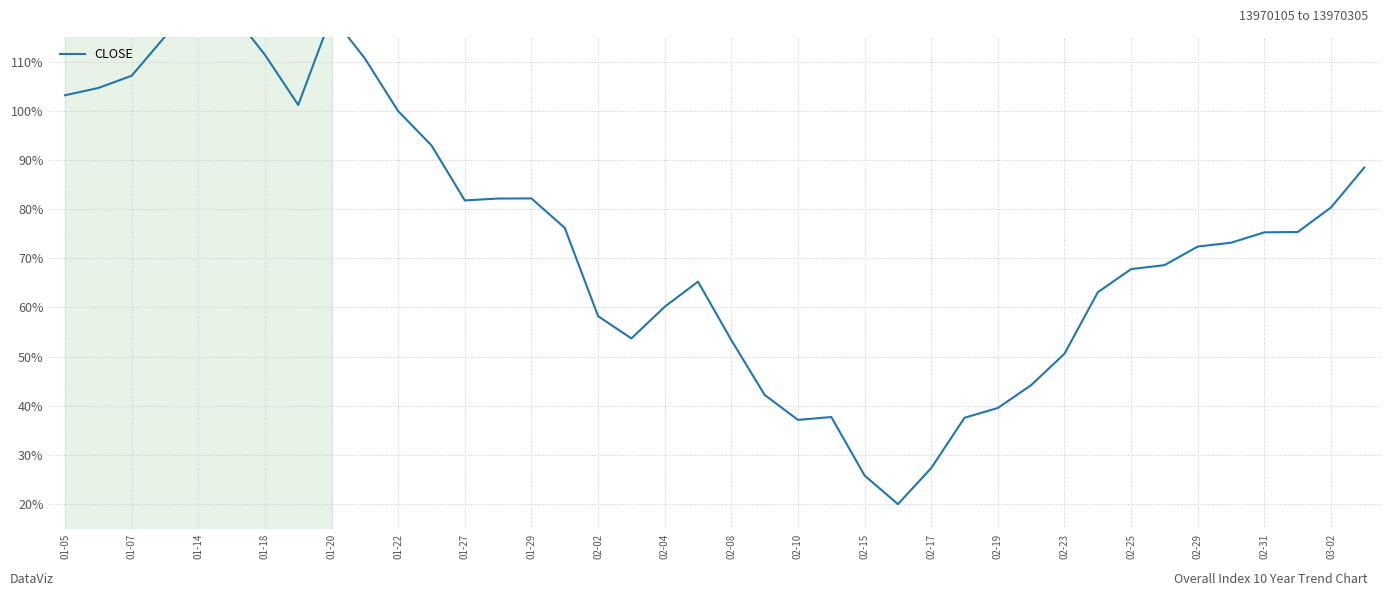

How many lines are shown in the chart?

1